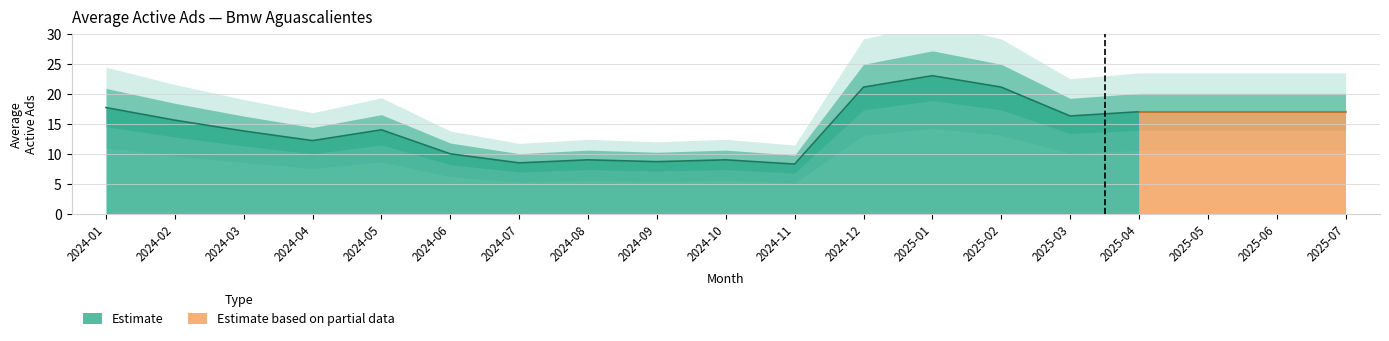

Reading left to right, list all the values displayed in this chart.

17.7	15.6	13.8	12.2	14.0	10.0	8.5	9.0	8.7	9.0	8.3	21.1	23.0	21.1	16.3	17.0	17.0	17.0	17.0